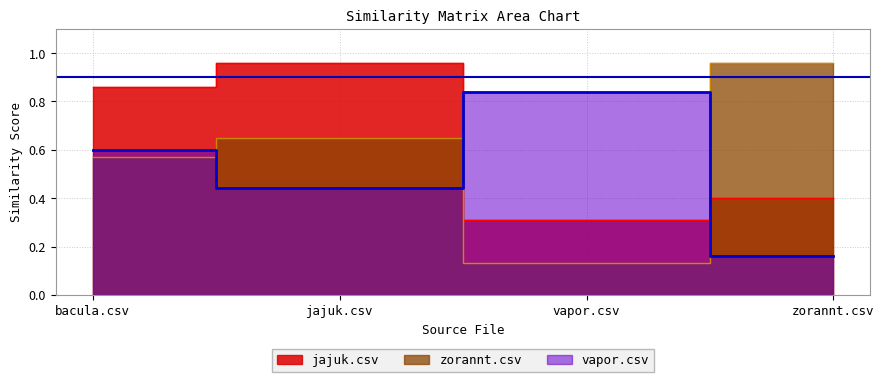

What is the sum of all jajuk.csv values?

2.5